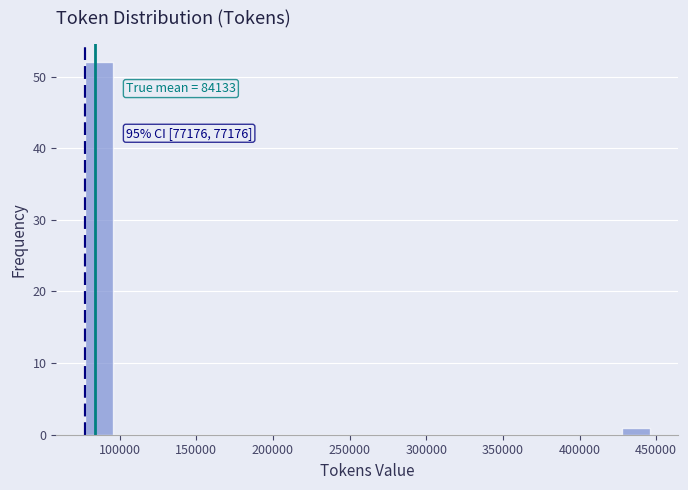

Read against the x-axis, roughly where is the centre of the tallest bar?

85000